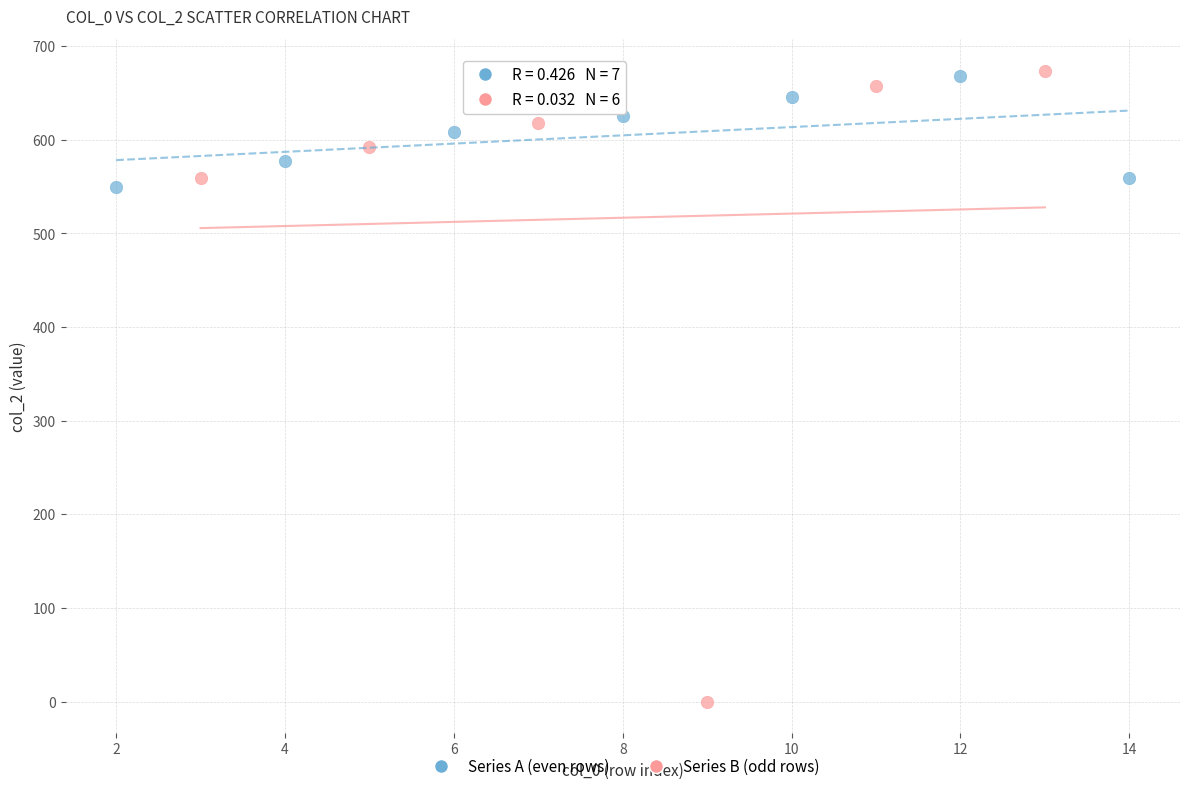

What are all the series names shown in the legend?

Series A (even rows), Series B (odd rows)